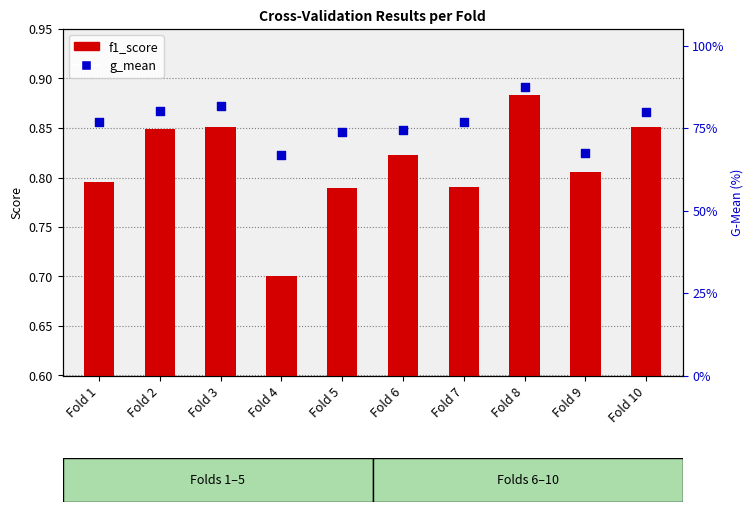

At which category is the sum across all series the highest?

Fold 8